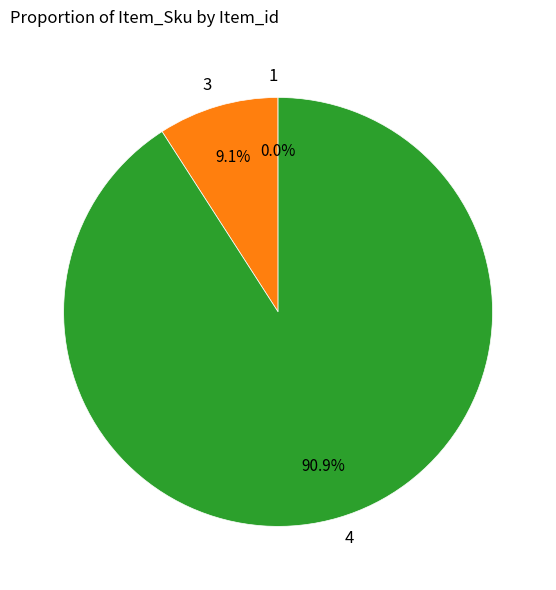

Which has a higher value, 4 or 3?

4